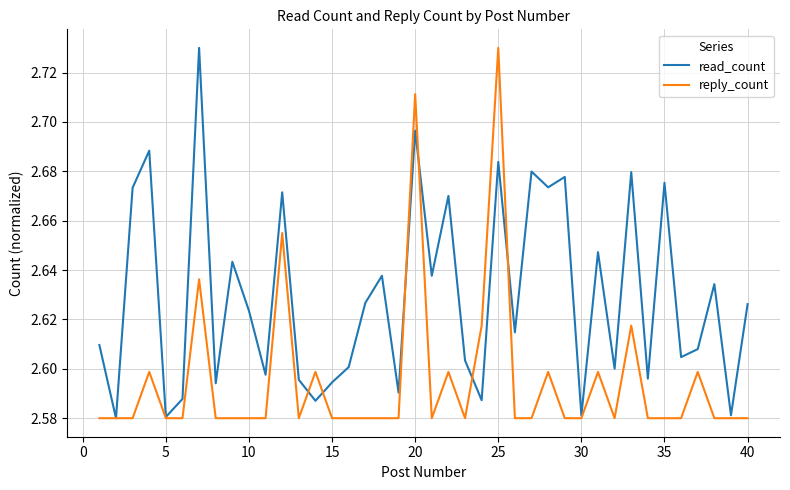

Which series has the largest total across all categories?

read_count